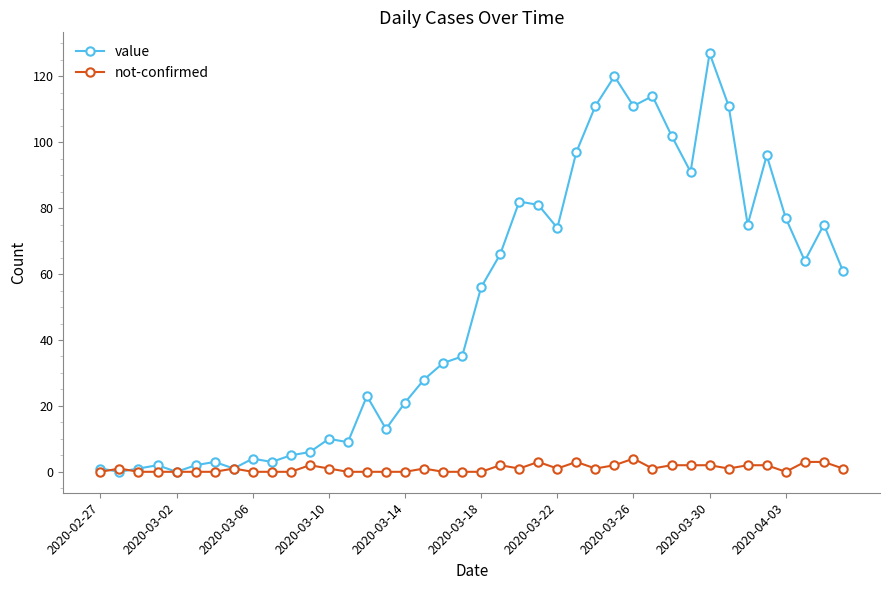

Rank the series by their maximum value, from lowest to highest.

not-confirmed, value